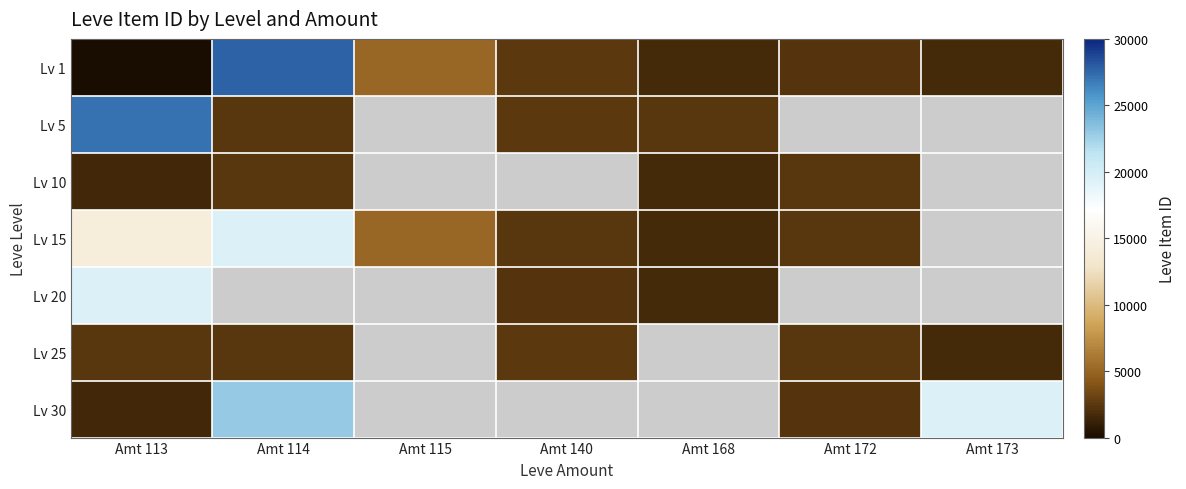

How many values in Lv 20 are above zero?

3